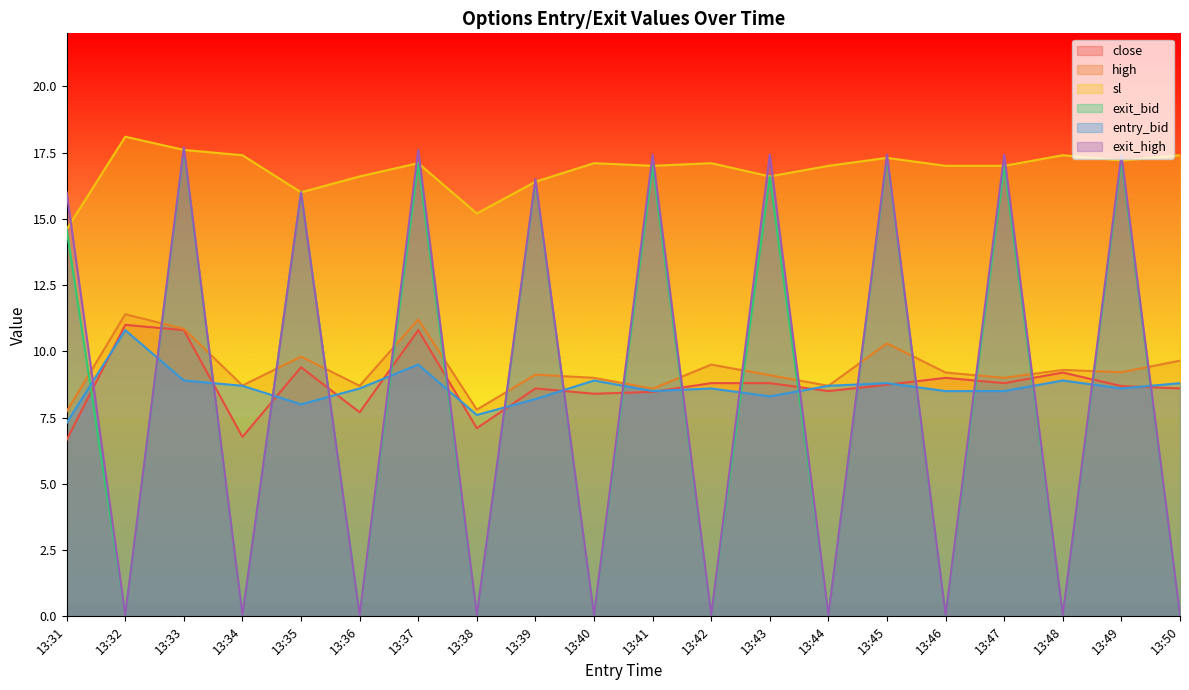

How many intersections are there between exit_high and close?

19